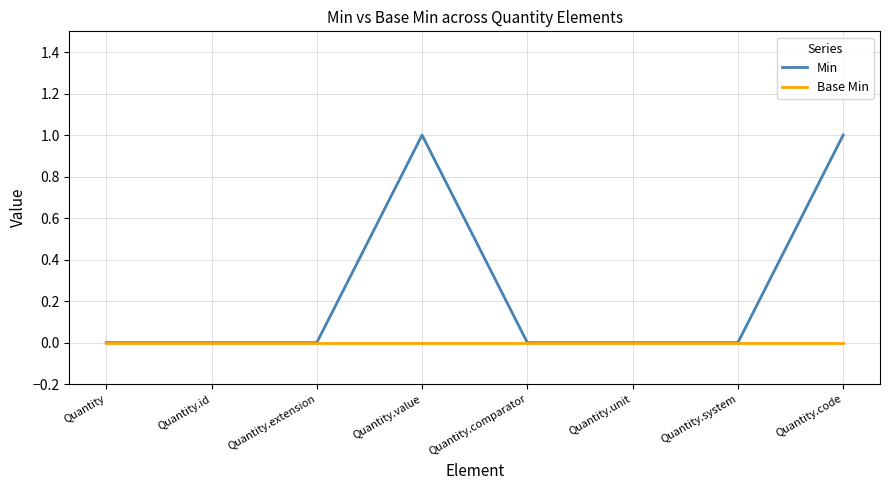

Rank the series by their maximum value, from highest to lowest.

Min, Base Min